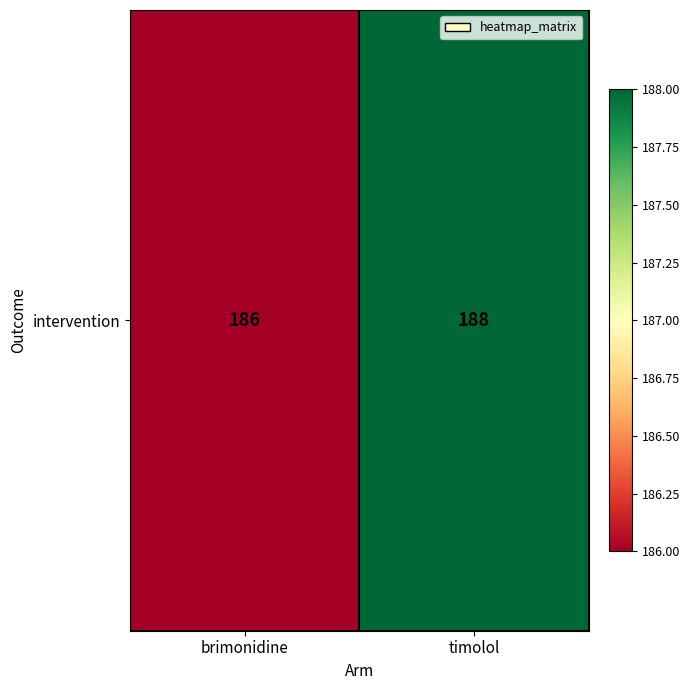

True or false: the data shows 253 at timolol.

False